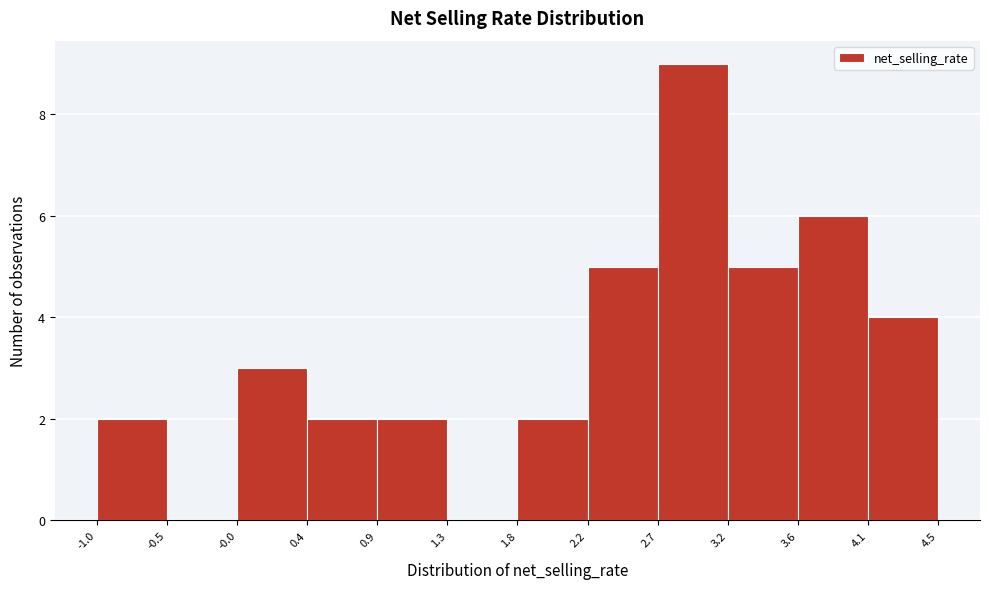

What is the height of the bar covering 3.2 to 3.6 on the x-axis? The values are not printed on the chart, so give them approximately, as read against the axis.

5